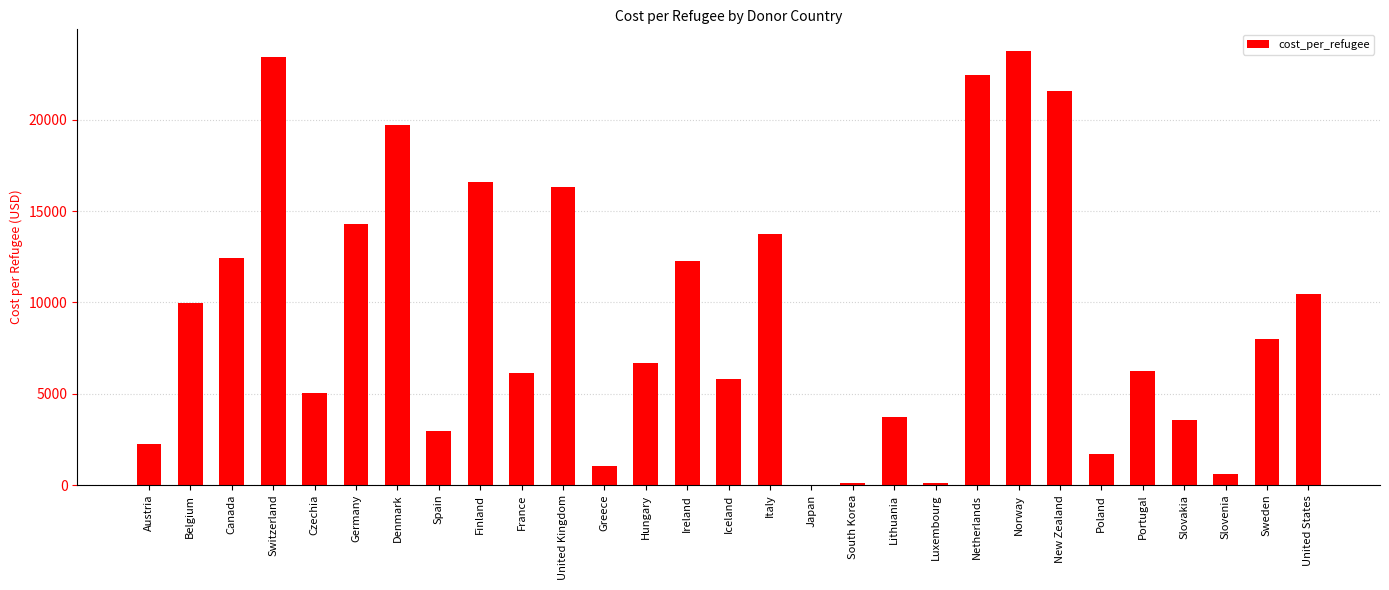

What is the sum of the values at Iceland and New Zealand?

27378.5